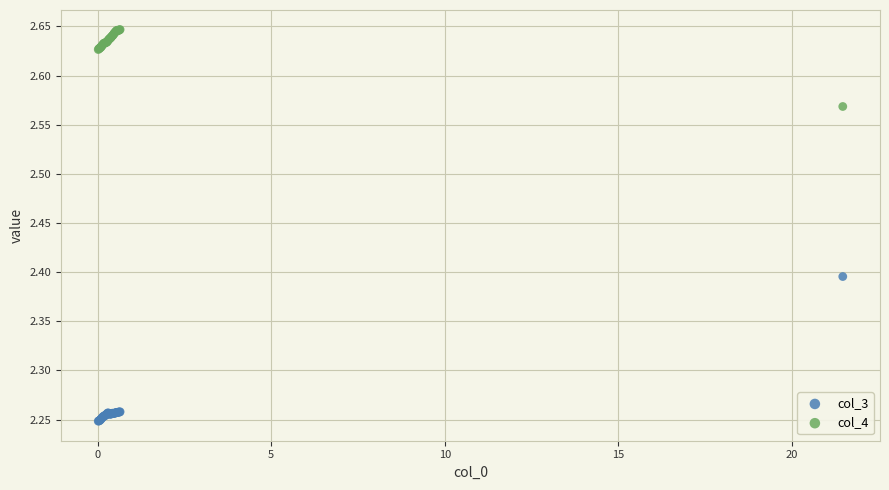

Which series contains the highest Y value?

col_4